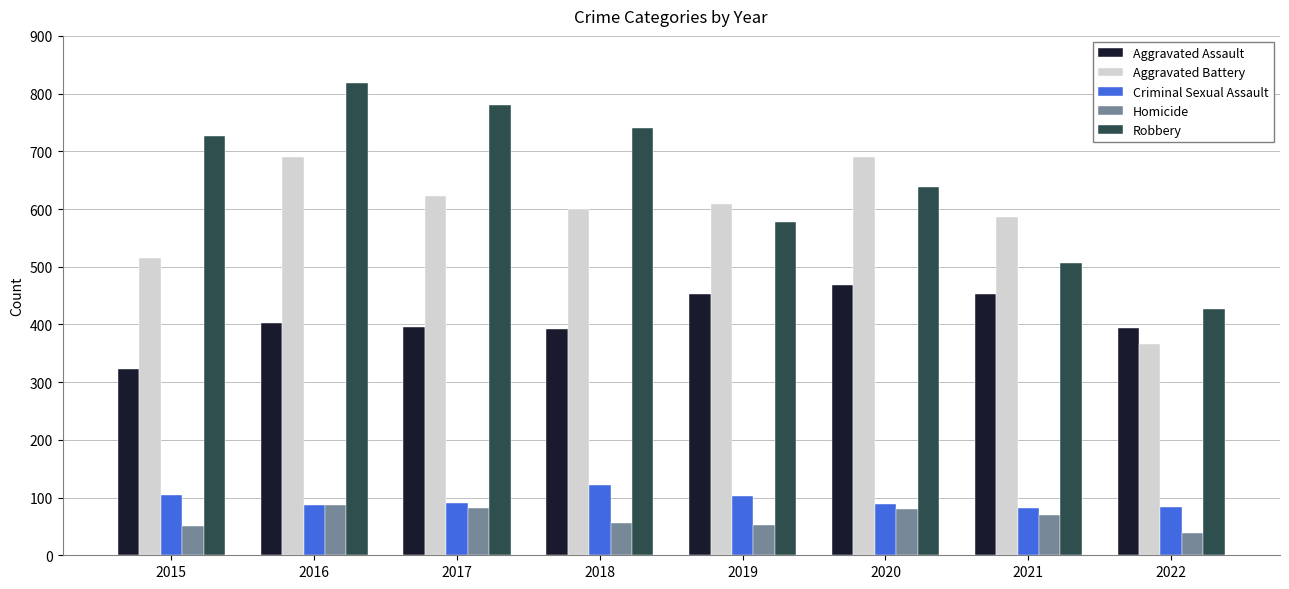

How many values in the Aggravated Assault series are below 402?

4